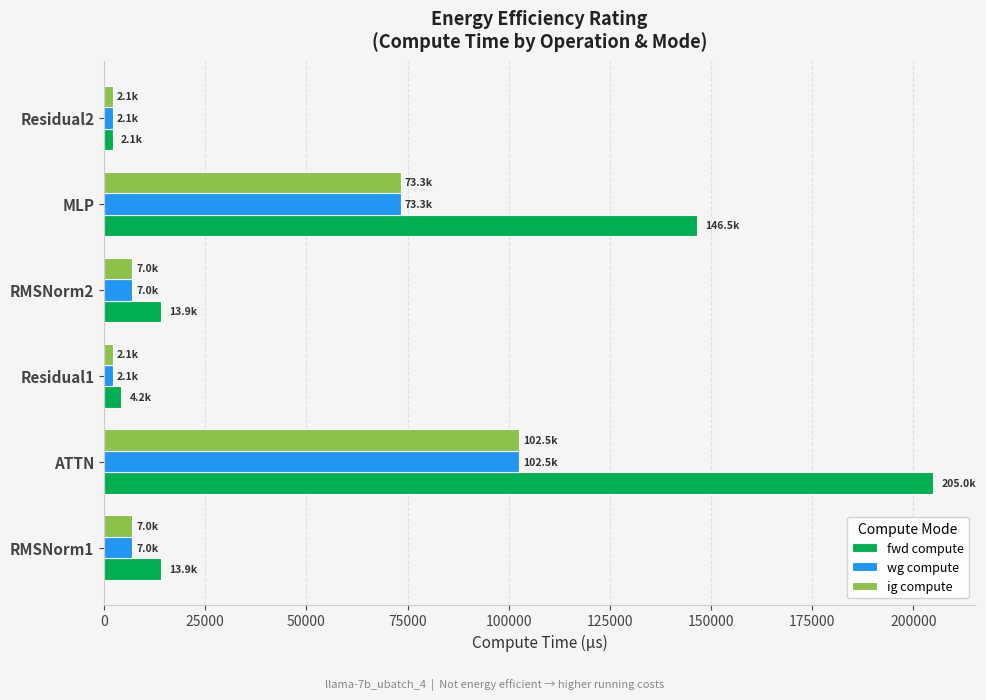

The value of fwd compute at RMSNorm2 is 20522.2. True or false?

False